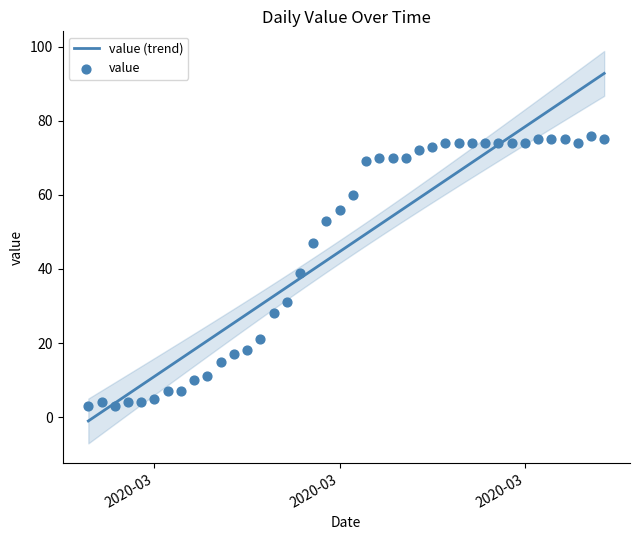

What is the change in value from 2020-03-09 to 2020-03-22?

+53